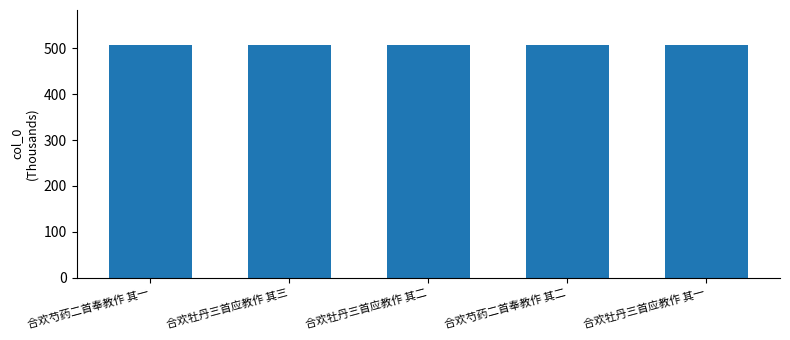

What is the value of the 4th bar from the left?

507.7